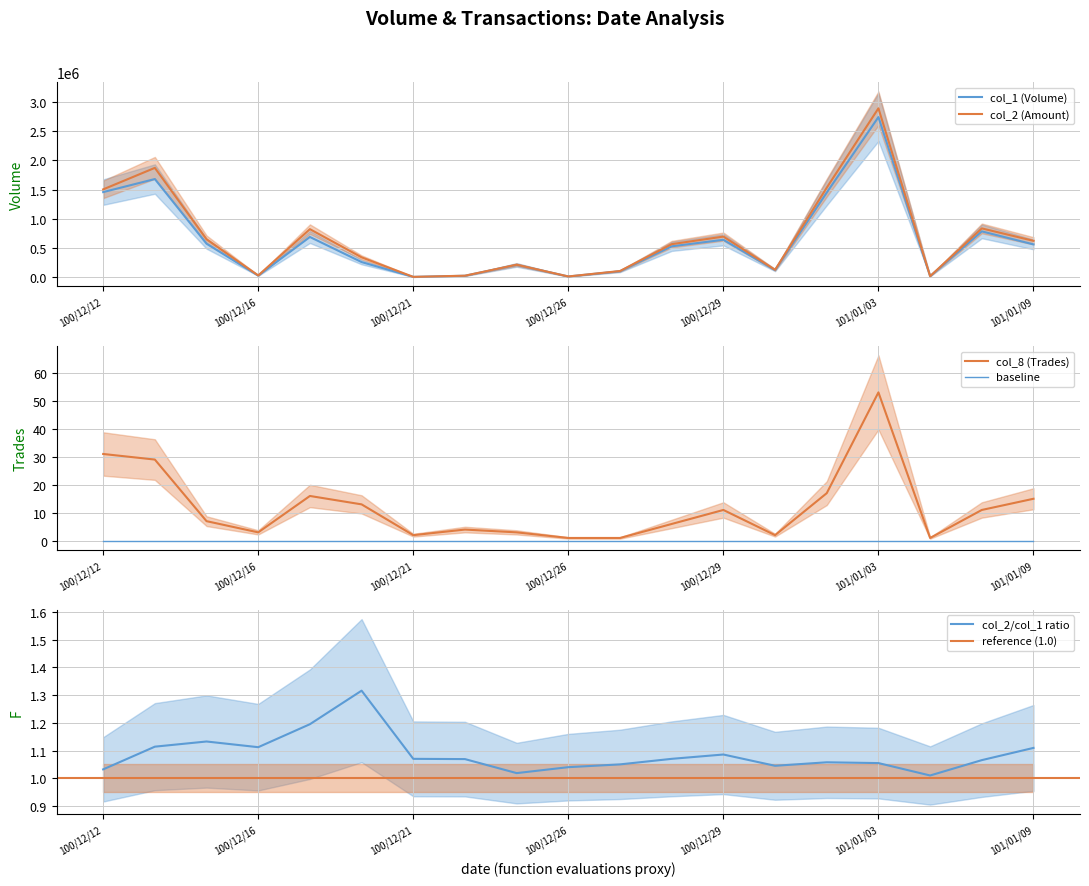

What is the label of the 2nd point from the left?

col_2